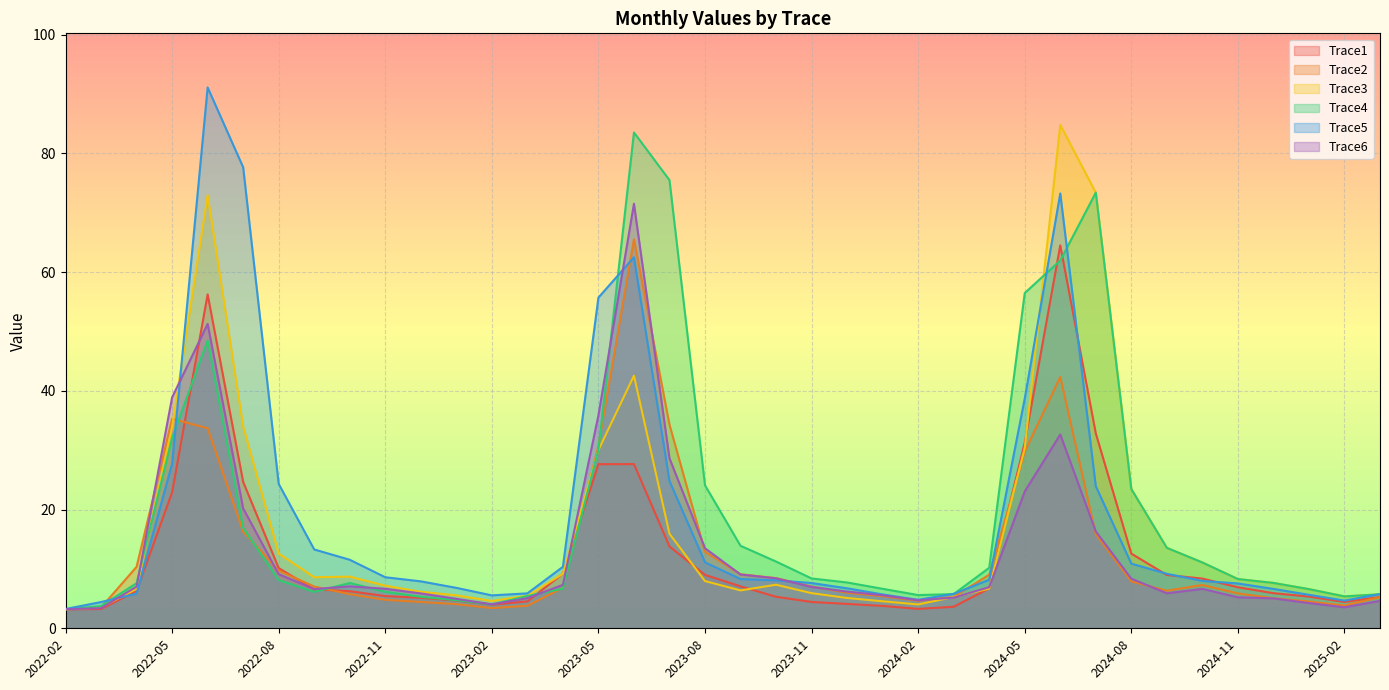

True or false: Trace3 has more than 0 points higher than both neighbors.

True